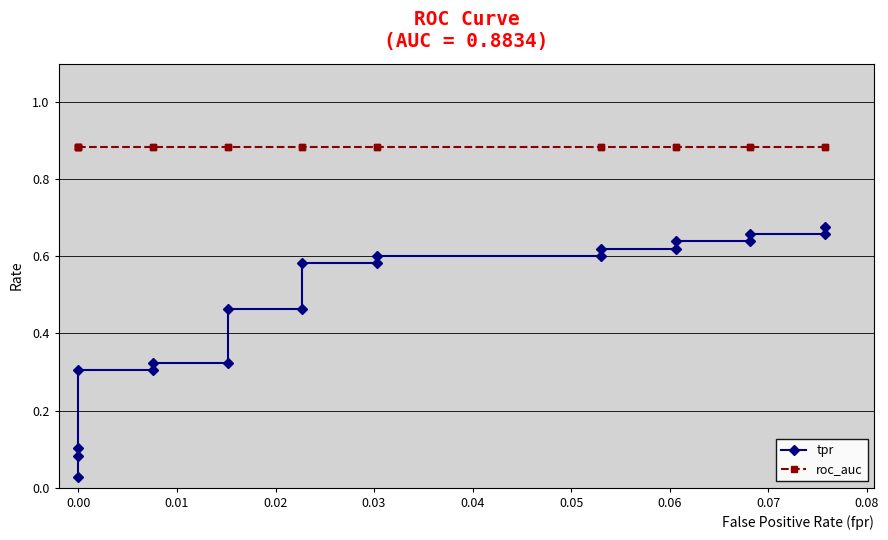

Rank the series at 0.04 from highest to lowest value.

roc_auc, tpr